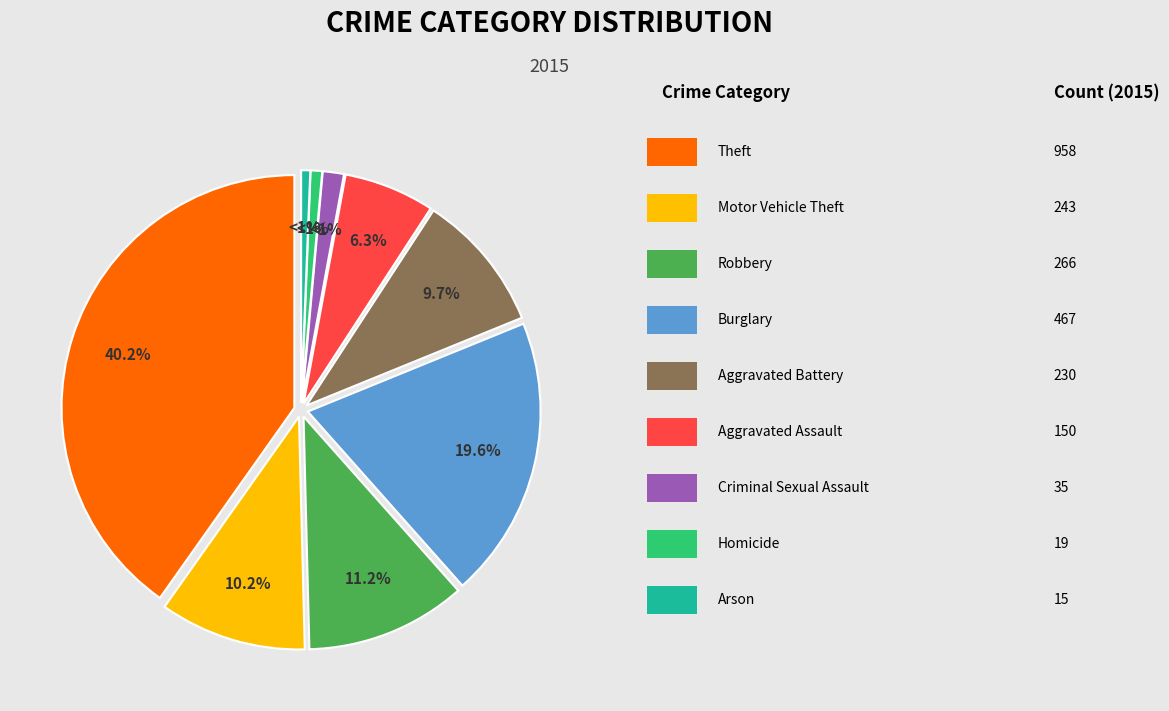

Count the number of slices in the pie.

9